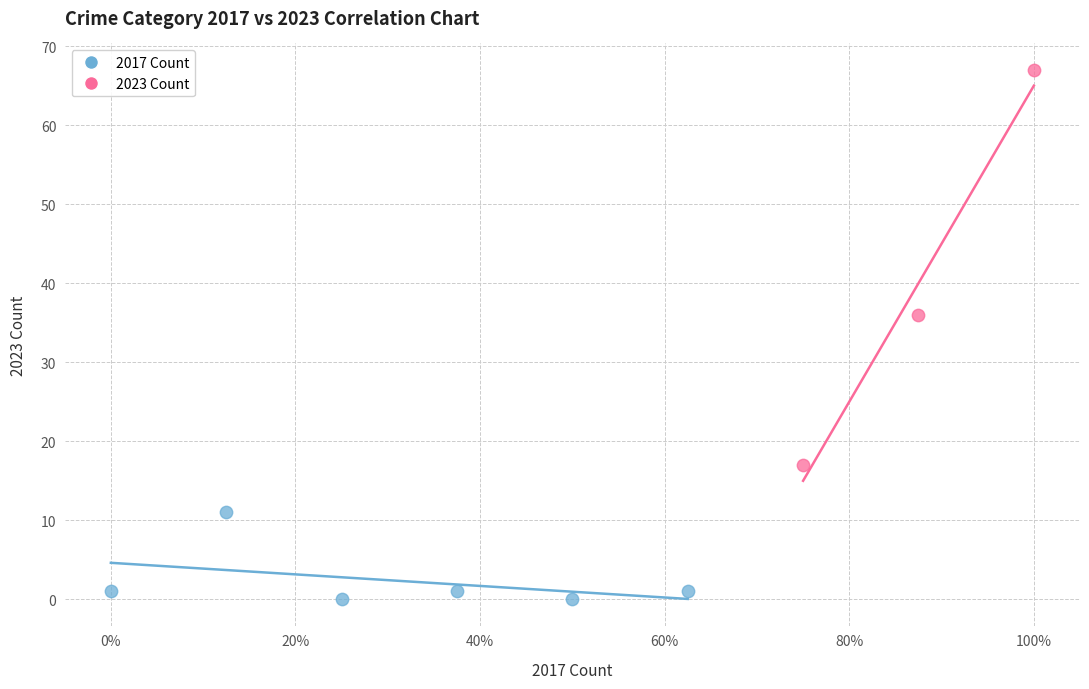

Which series has the largest Y range (max minus min)?

2023 Count